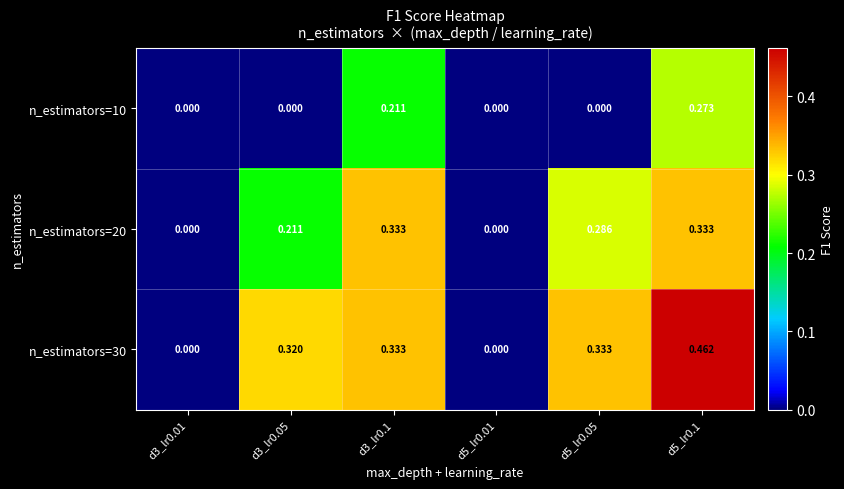

Is the value of n_estimators=10 at d5_lr0.01 greater than the value of n_estimators=20 at d3_lr0.1?

No